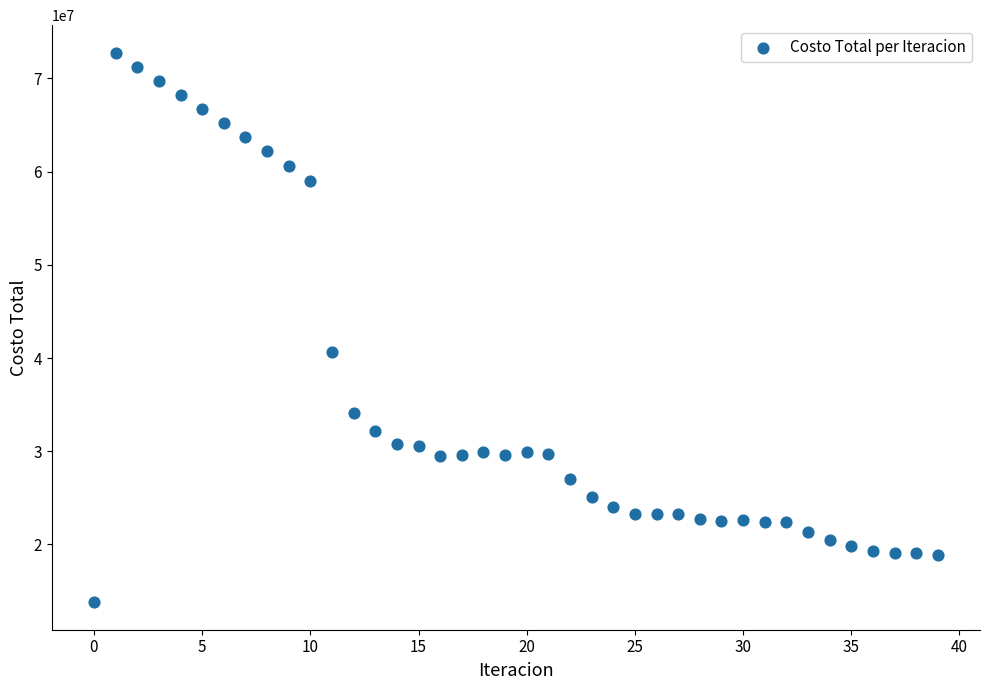

What Y value in the scatter plot is closest to 43279037?

40669792.3